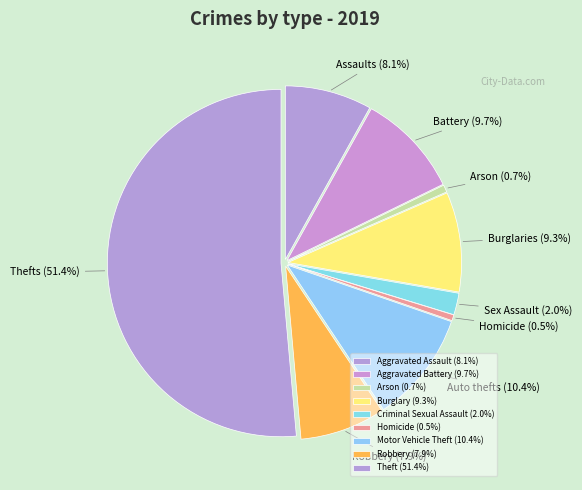

To the nearest percent, what percentage of the pie is Motor Vehicle Theft?

10%